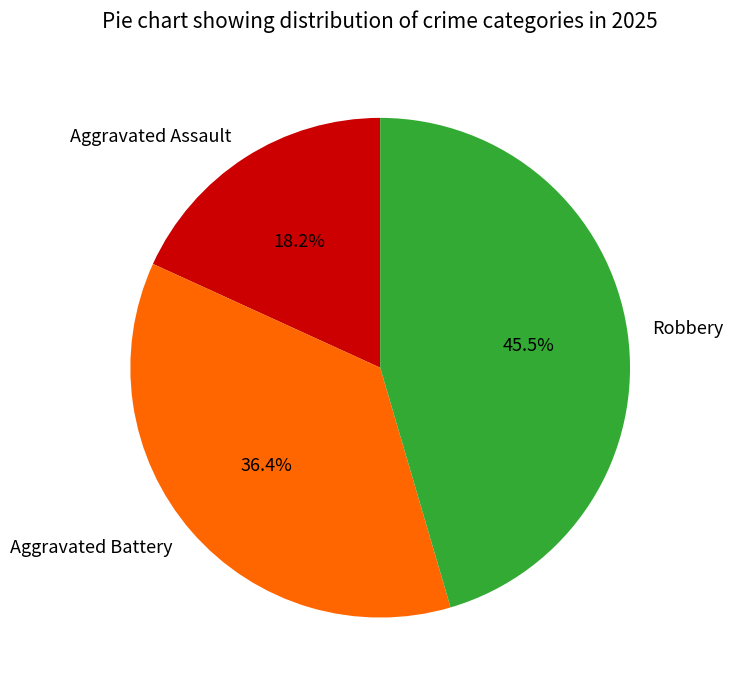

Count the number of slices in the pie.

3